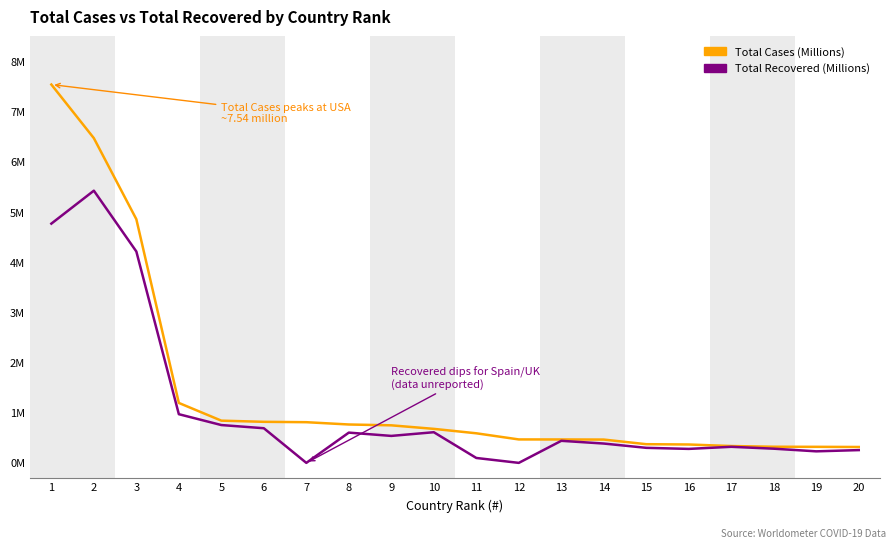

True or false: Total Cases (Millions) and Total Recovered (Millions) cross at least once.

False